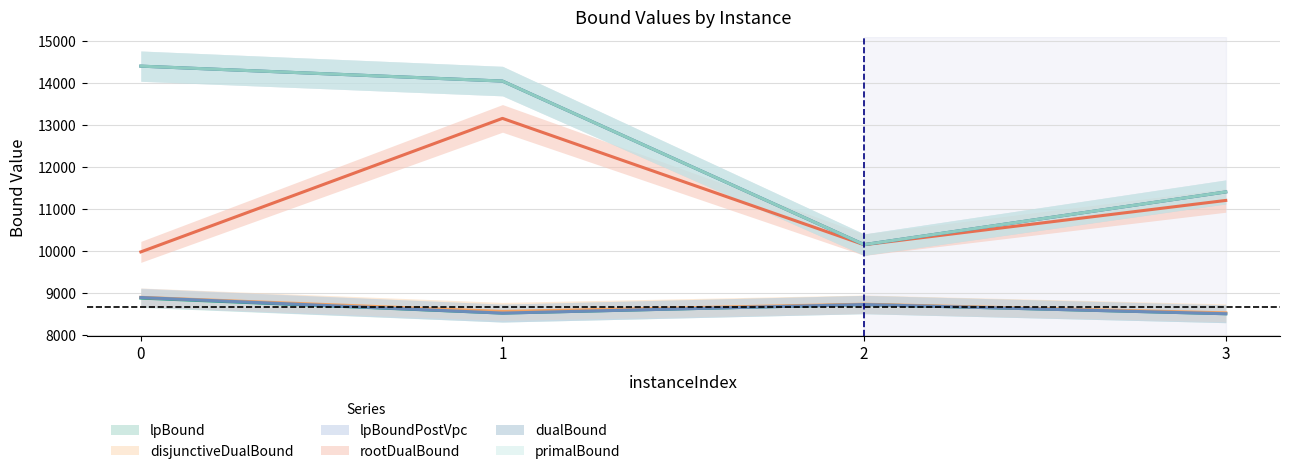

Between 0 and 2, which series saw the biggest shift?

primalBound